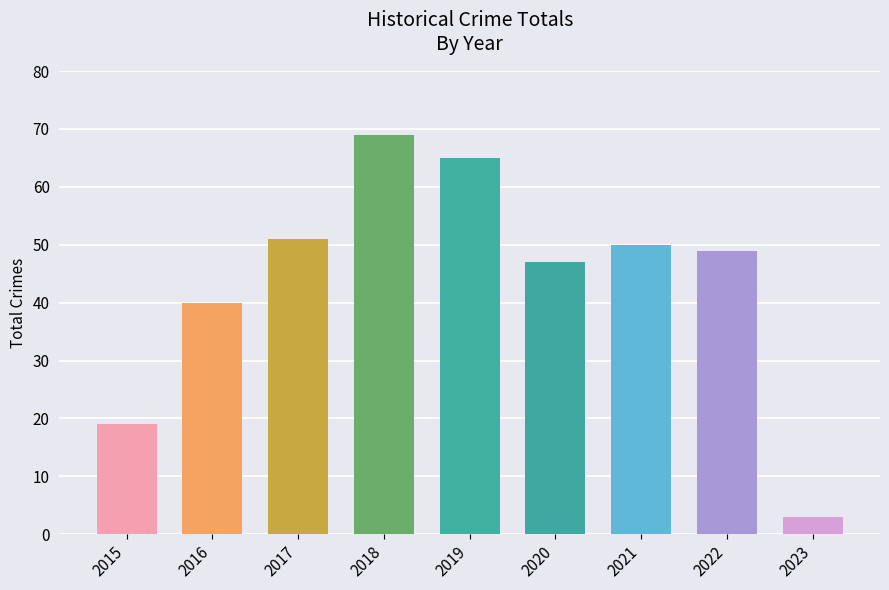

Between 2017 and 2015, which is larger?

2017